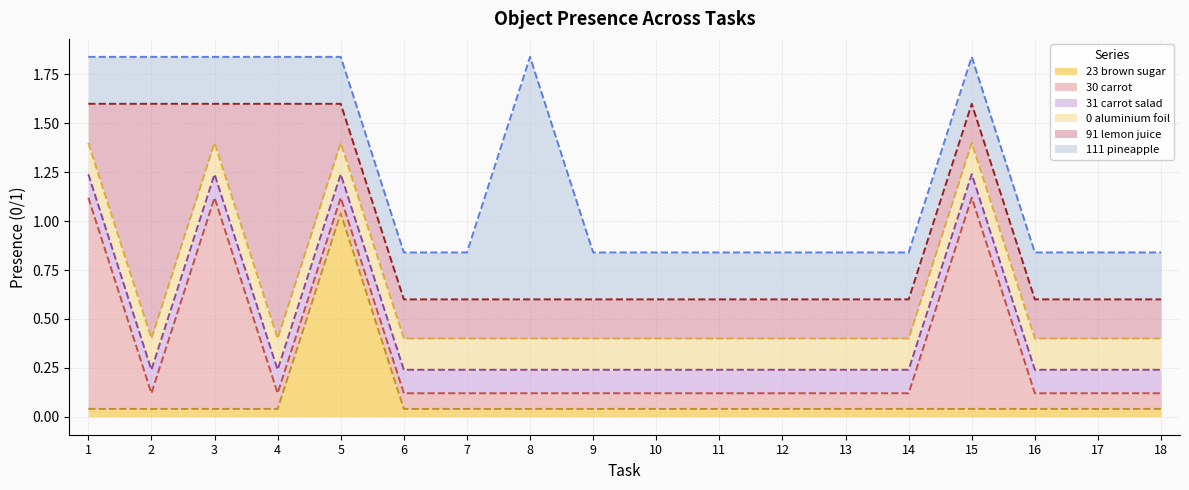

What is the difference between the maximum and second lowest values in the Object_30_carrot series?

1